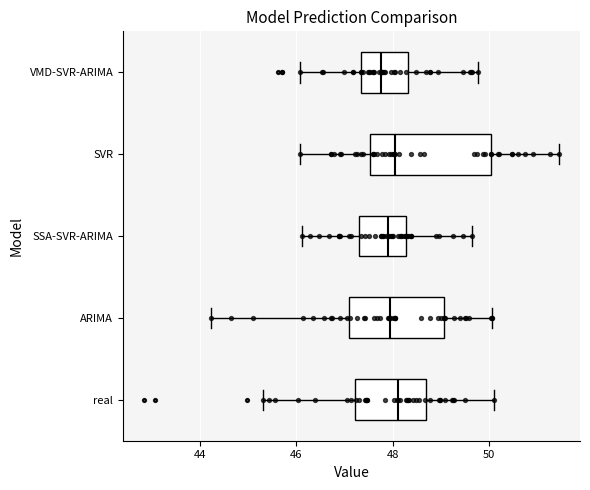

Which box is the widest, from its left edge to its right edge?

SVR